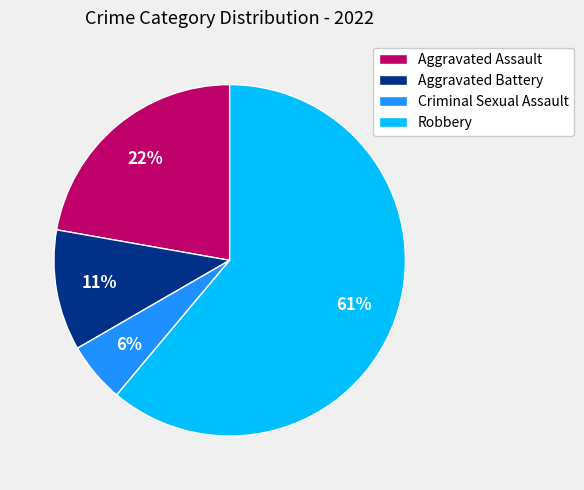

To the nearest percent, what is the average slice percentage?

25%